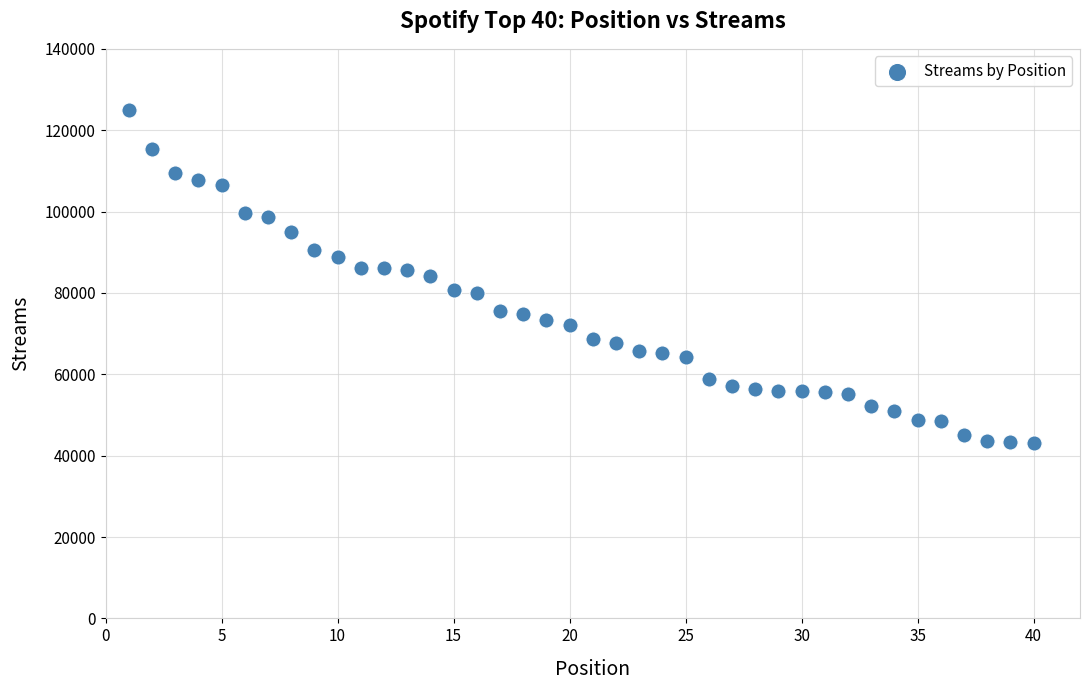

What is the range of Y values (max minus min)?

81724